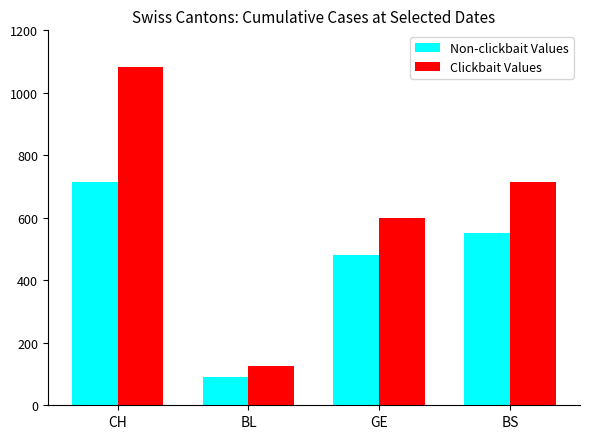

Rank the categories by Non-clickbait Values value from lowest to highest.

BL, GE, BS, CH